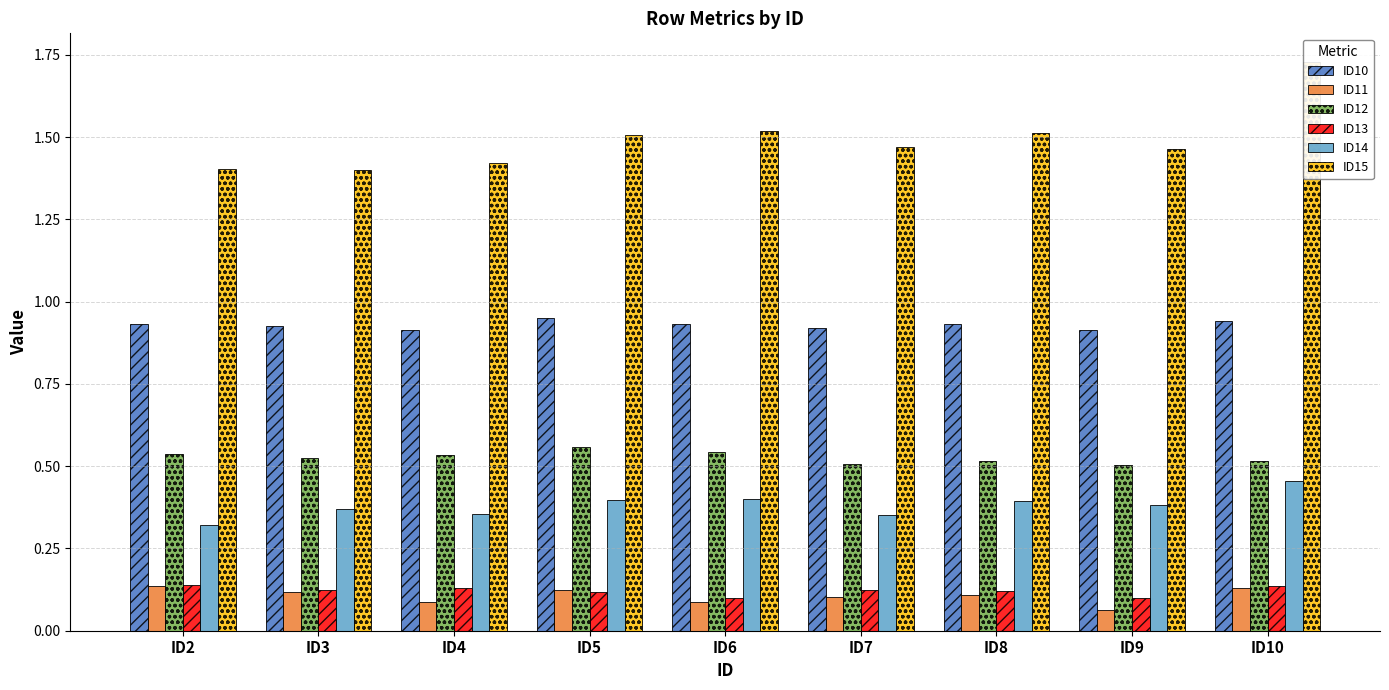

Which series has the widest spread of values?

ID15